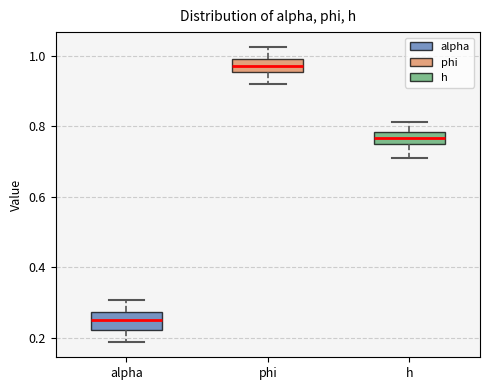

Reading left to right, read every box against the y-axis: the position of its median line, the range the box covers, and the ends of its whiskers. The values are not printed on the chart, so give them approximately, as read against the axis.

alpha: median 0.24, box 0.22 to 0.28, whiskers 0.18 to 0.30
phi: median 0.98, box 0.96 to 1.00, whiskers 0.92 to 1.02
h: median 0.76 (inside the box), box 0.76 to 0.78, whiskers 0.72 to 0.82